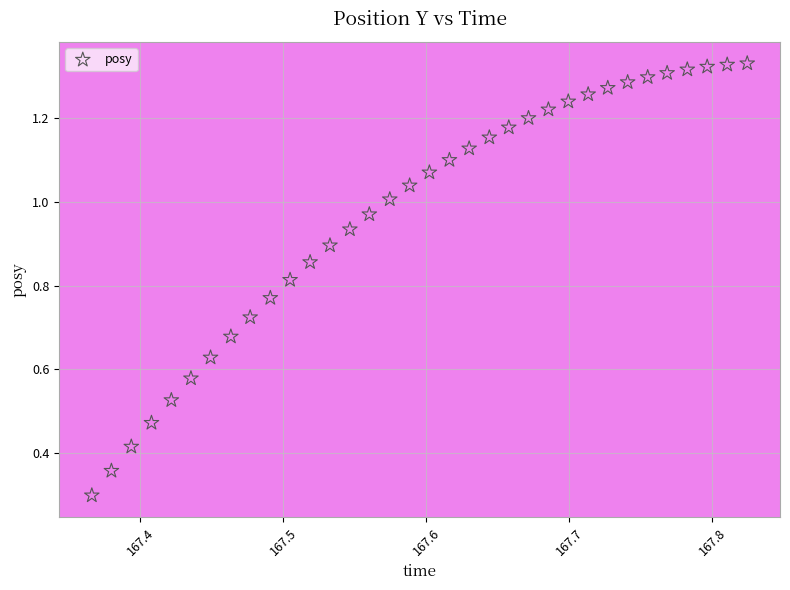

What Y value in the scatter plot is closest to 0?

0.3